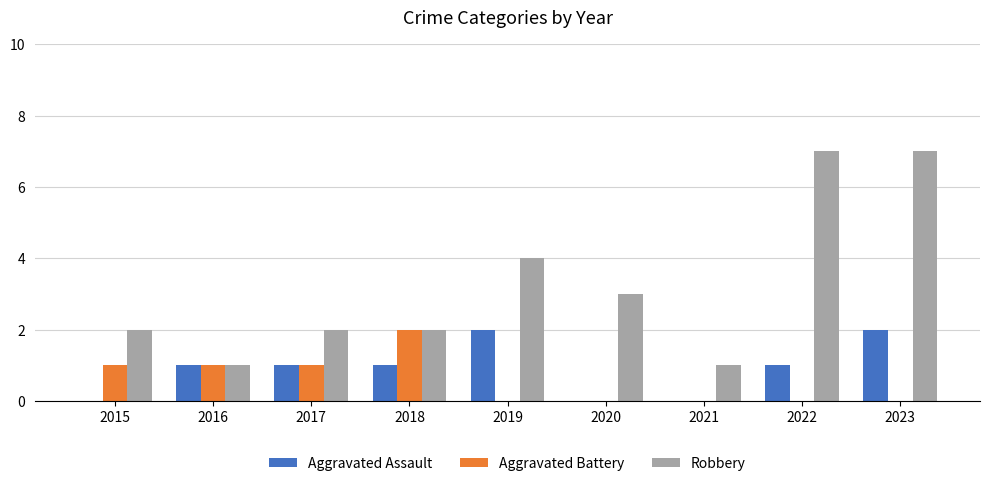

How many categories are shown in the chart?

9